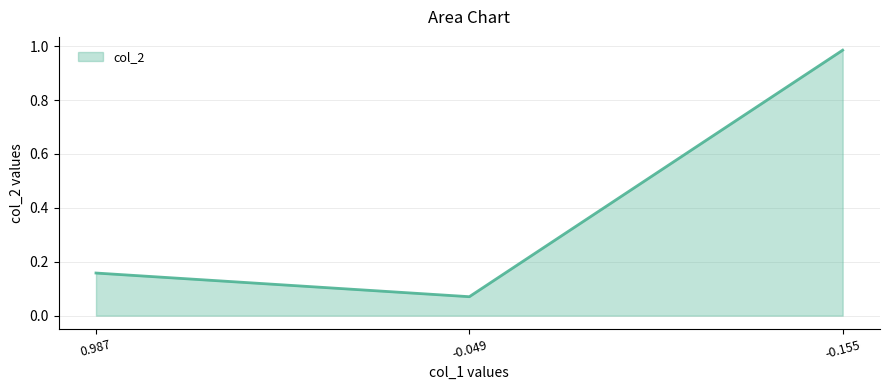

What position from the right is -0.049?

2